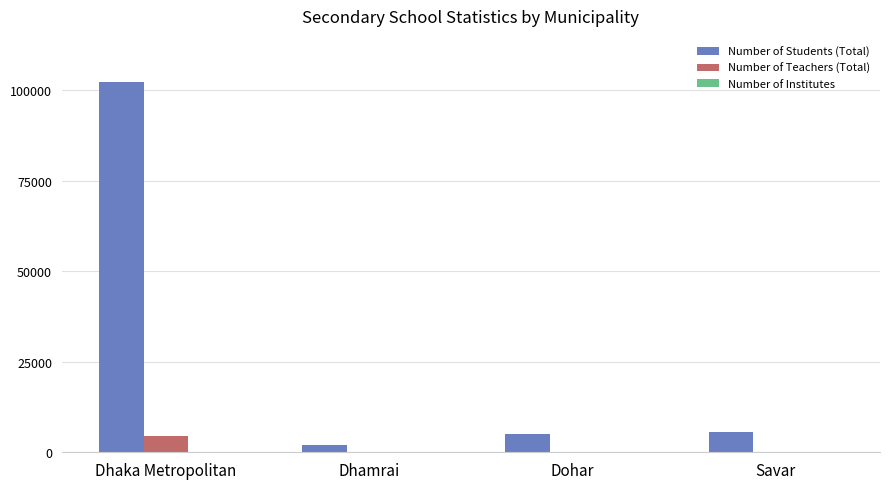

What is the sum of all Number of Students (Total) values?

114963